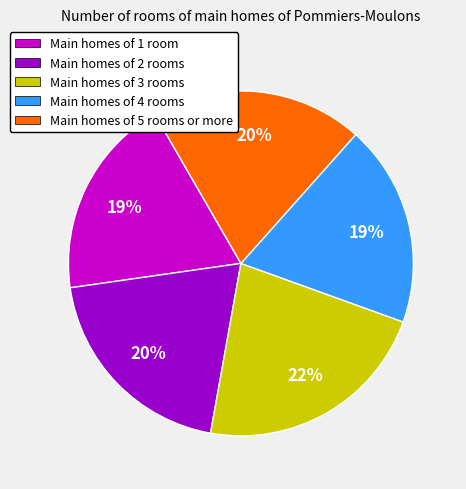

Approximately how many times larger is the value at Main homes of 3 rooms compared to Main homes of 5 rooms or more?

1.1